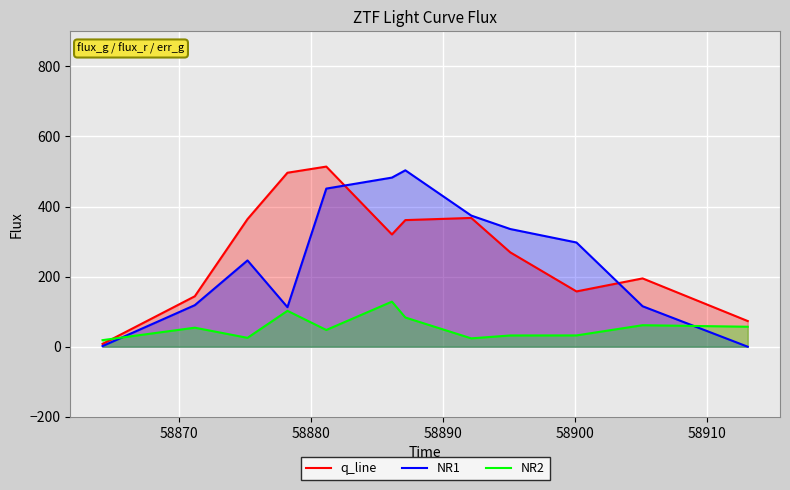

What is the greatest value displayed?

513.8